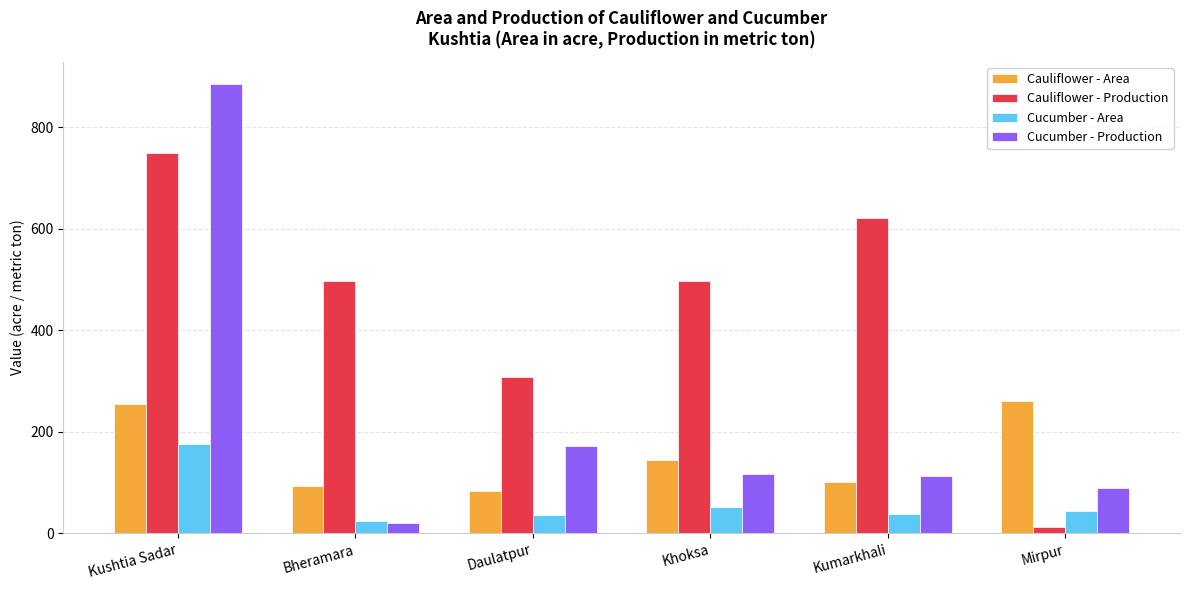

The Cucumber - Area series shows 24 at Bheramara. True or false?

True